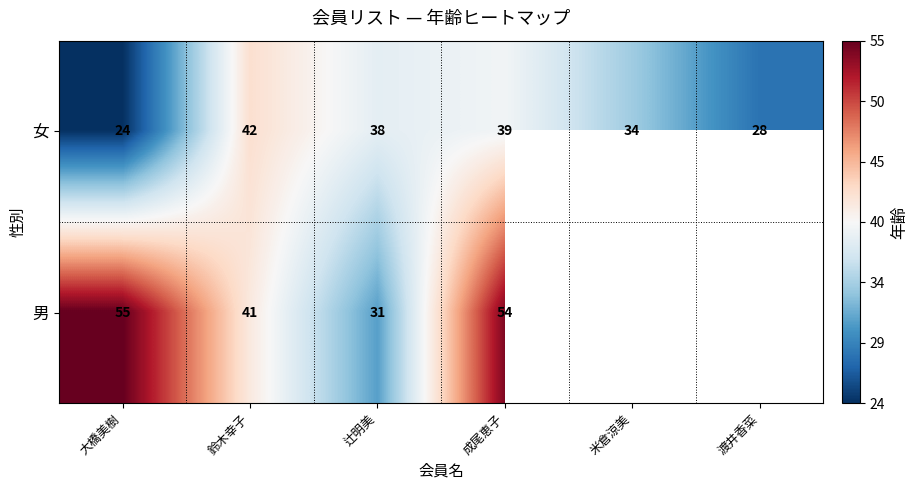

What is the average value of the 女 series?

34